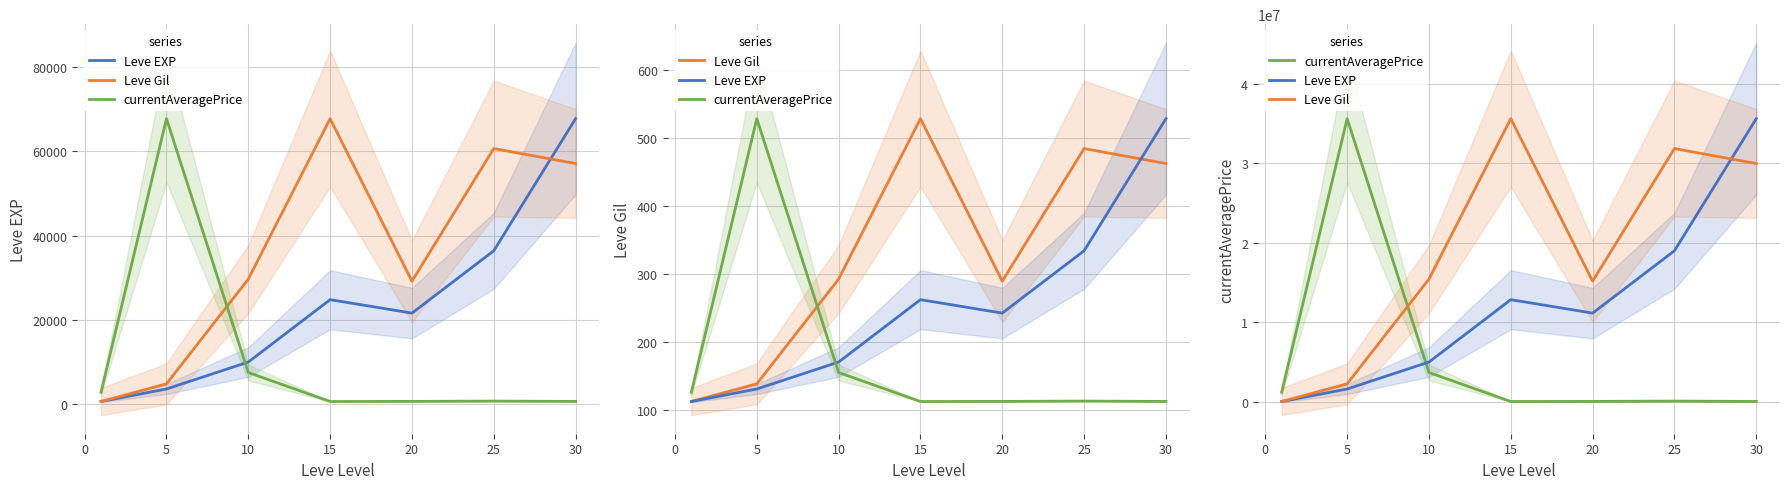

Between −5 and 20, which series saw the biggest shift?

Leve Gil